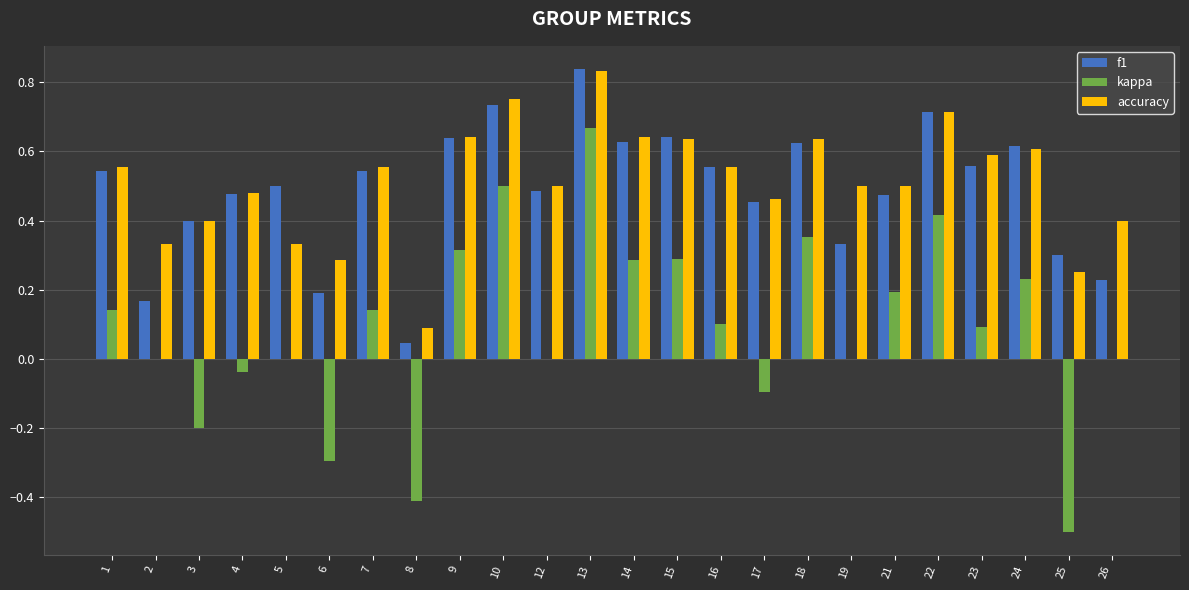

What are all the series names shown in the legend?

f1, kappa, accuracy